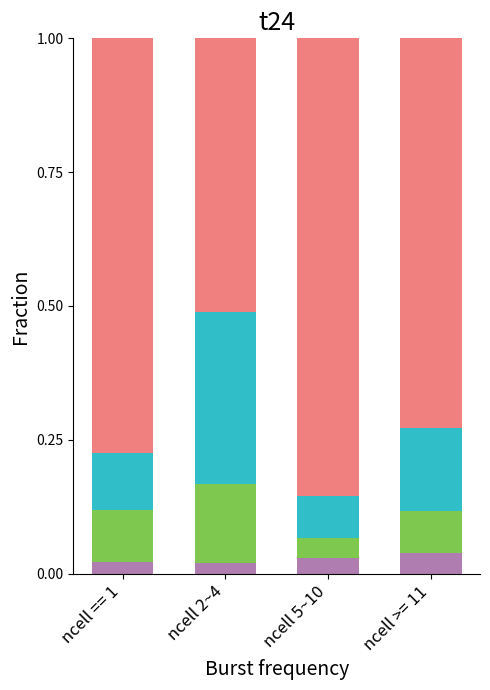

What is the total value across all series at ncell == 1?

1.0